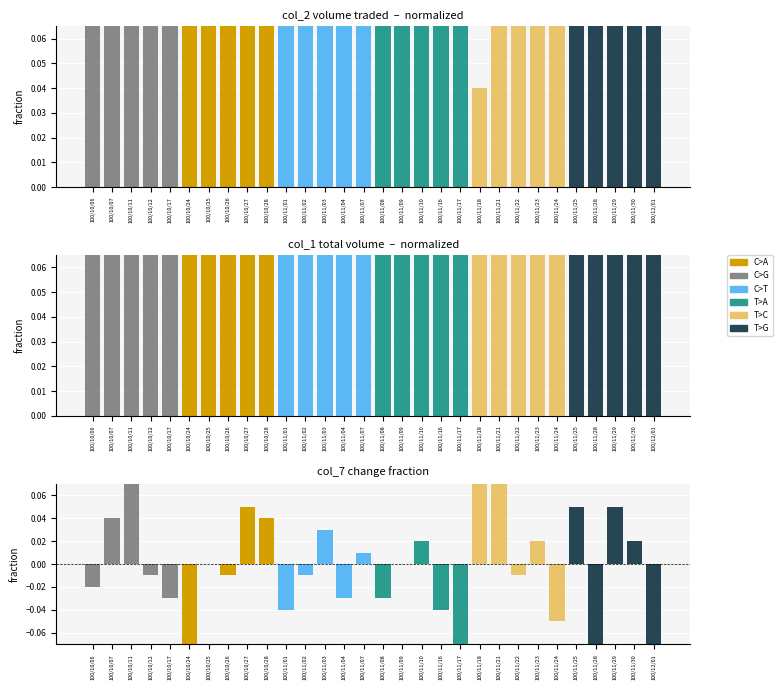

What is the label of the 30th bar from the right?

100/10/06